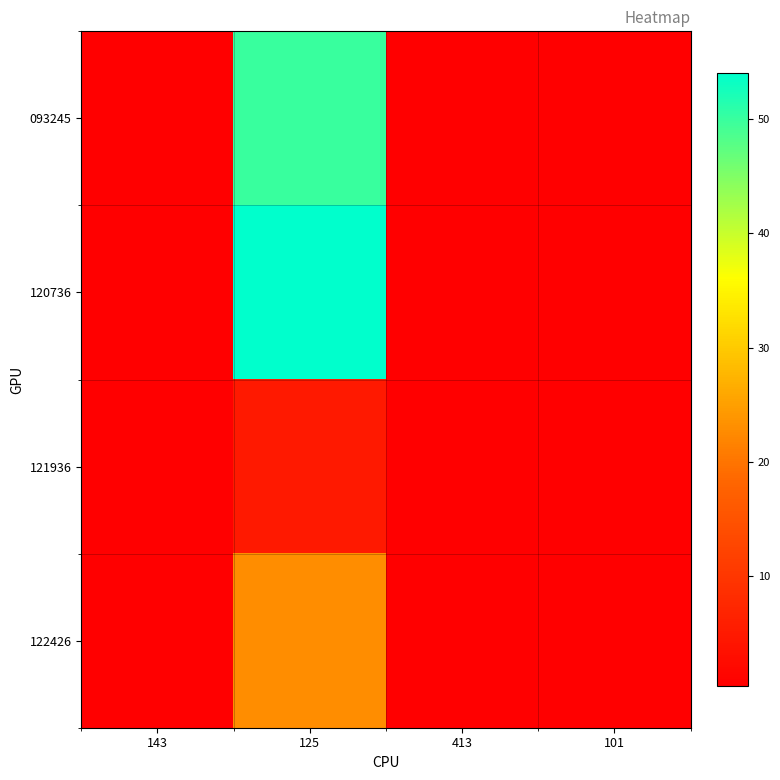

Which has a higher value, 101 or 413?

101